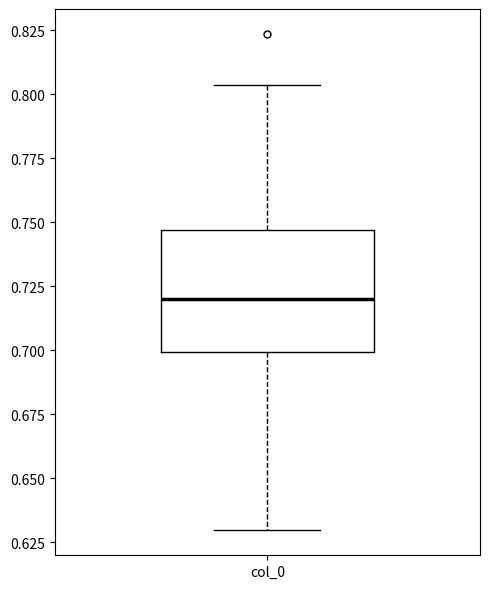

Transcribe this box plot: give where the median line is, the range the box spans, and where the two whiskers end, as read against the y-axis. The values are not printed on the chart, so give them approximately, as read against the axis.

median 0.720, box 0.700 to 0.745, whiskers 0.630 to 0.805